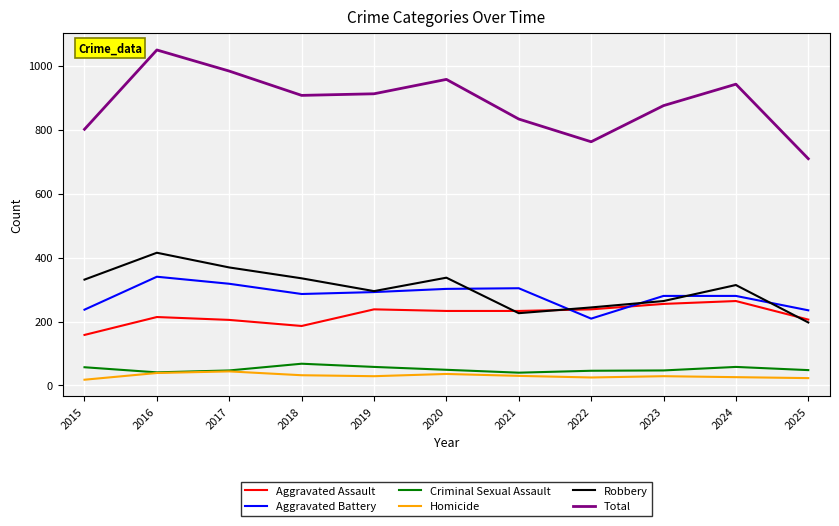

What is the total value across all series at 2022?

1524